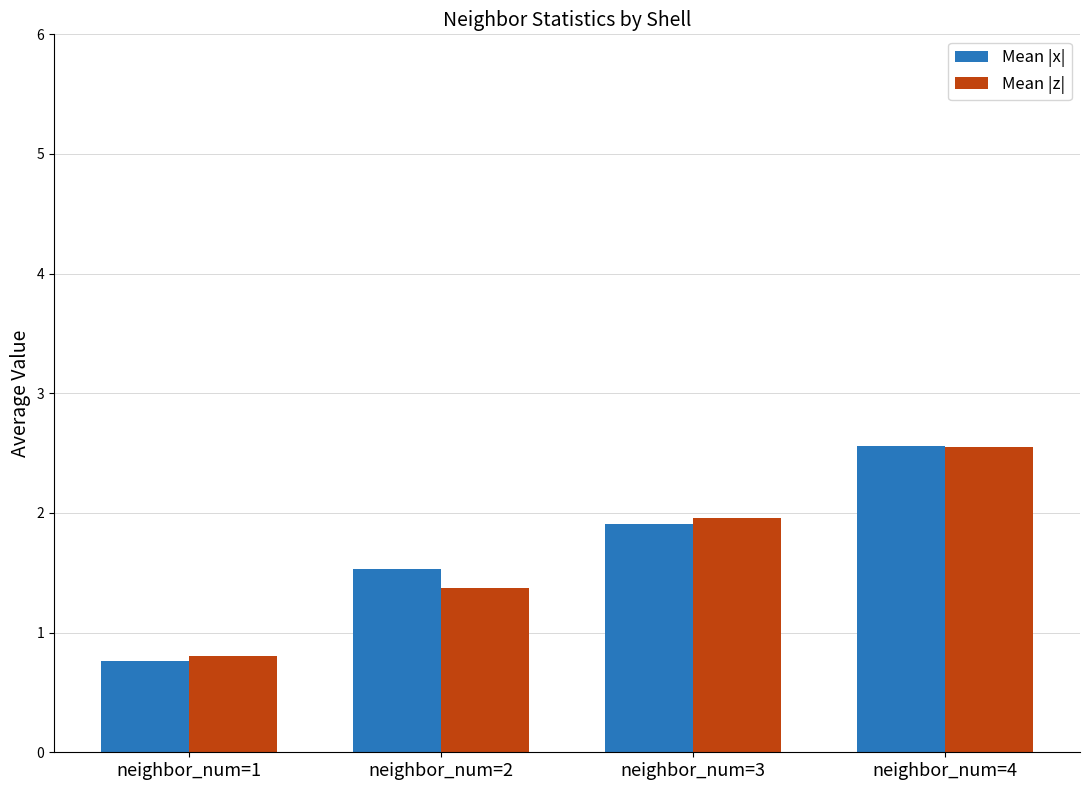

Which category has the highest value in the Mean |z| series?

neighbor_num=4